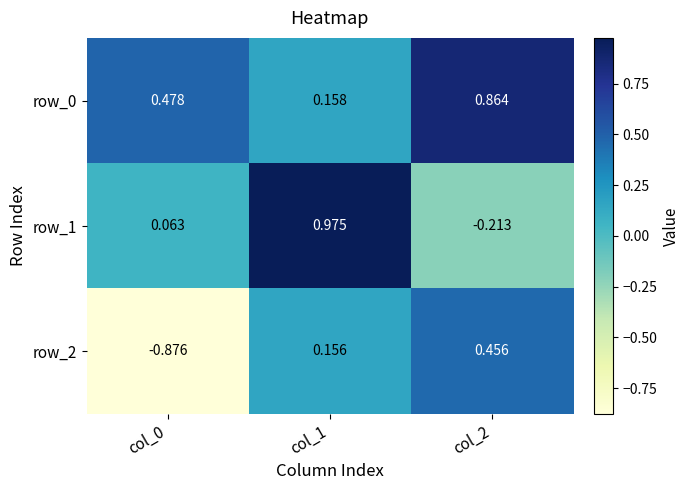

Is the value of row_2 at col_2 greater than the value of row_0 at col_2?

No